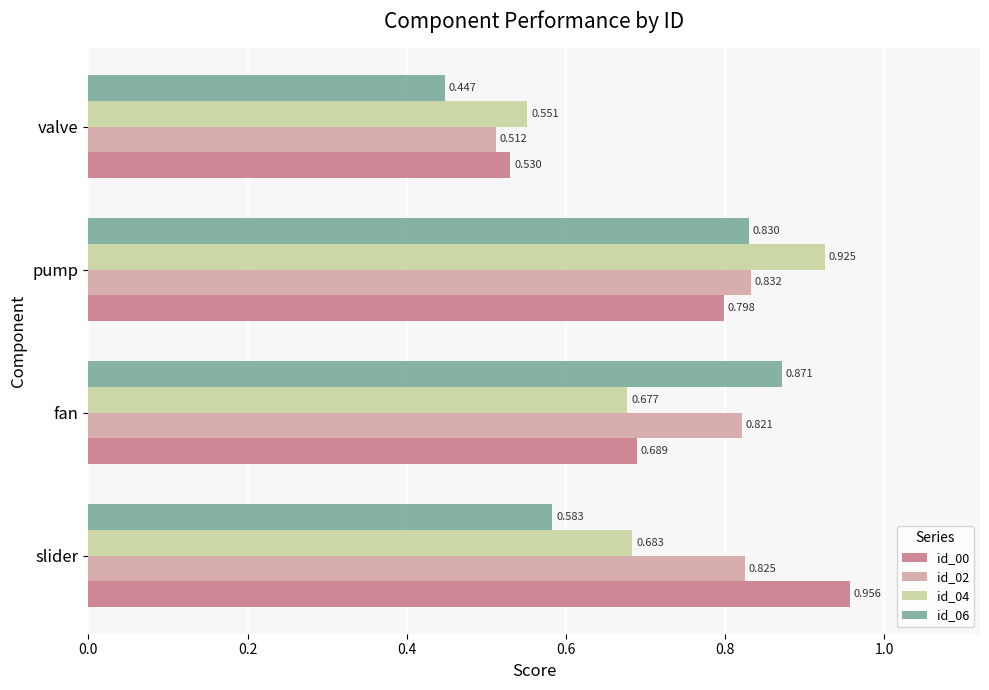

Which category has the highest value in the id_04 series?

pump